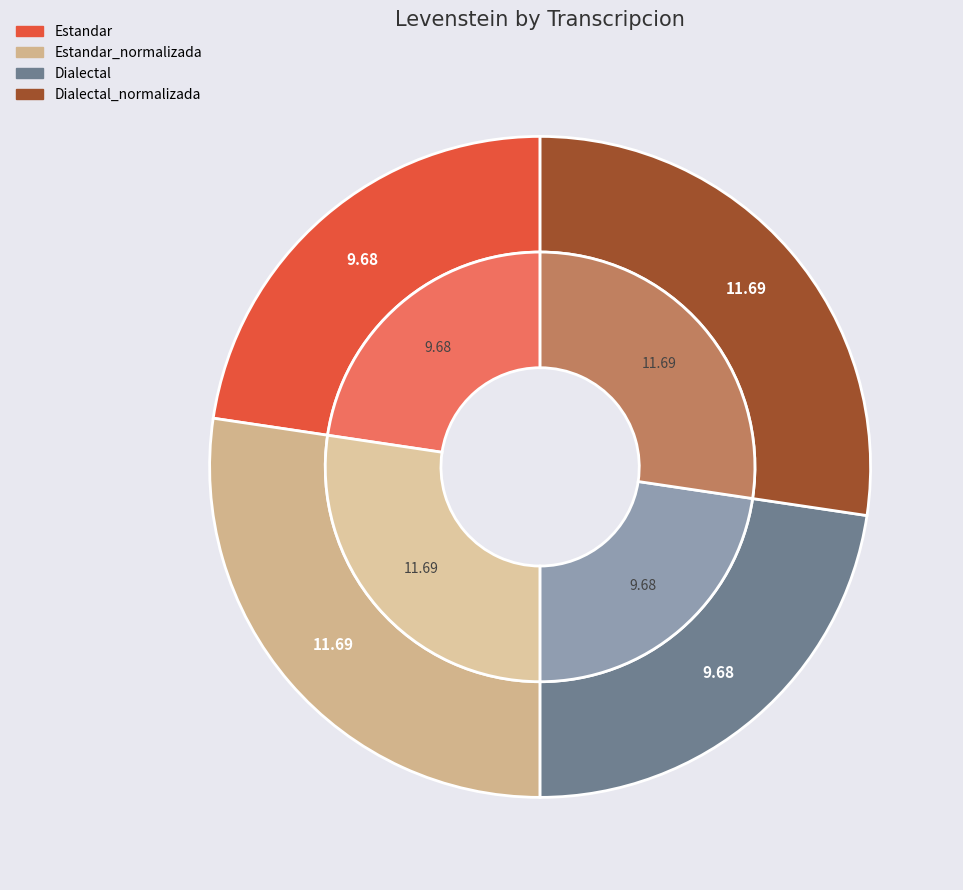

What percentage do Estandar and Dialectal together represent?

45.3%